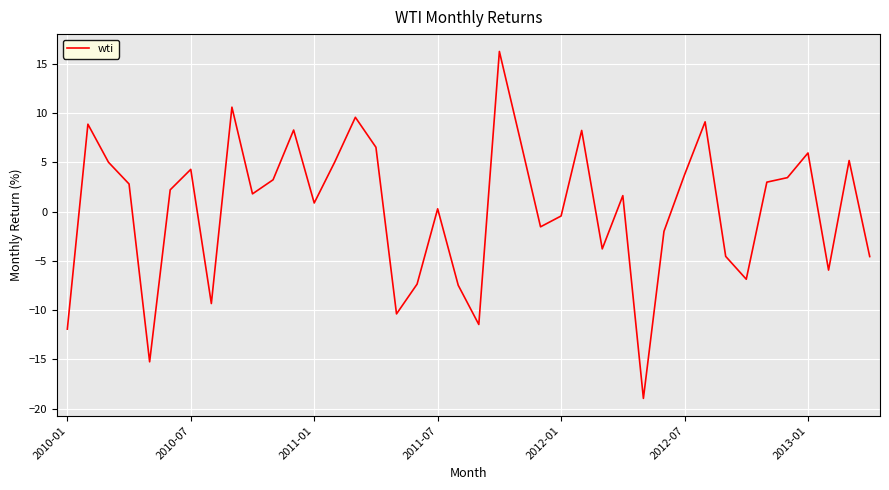

What is the difference between the maximum and minimum values?

35.2